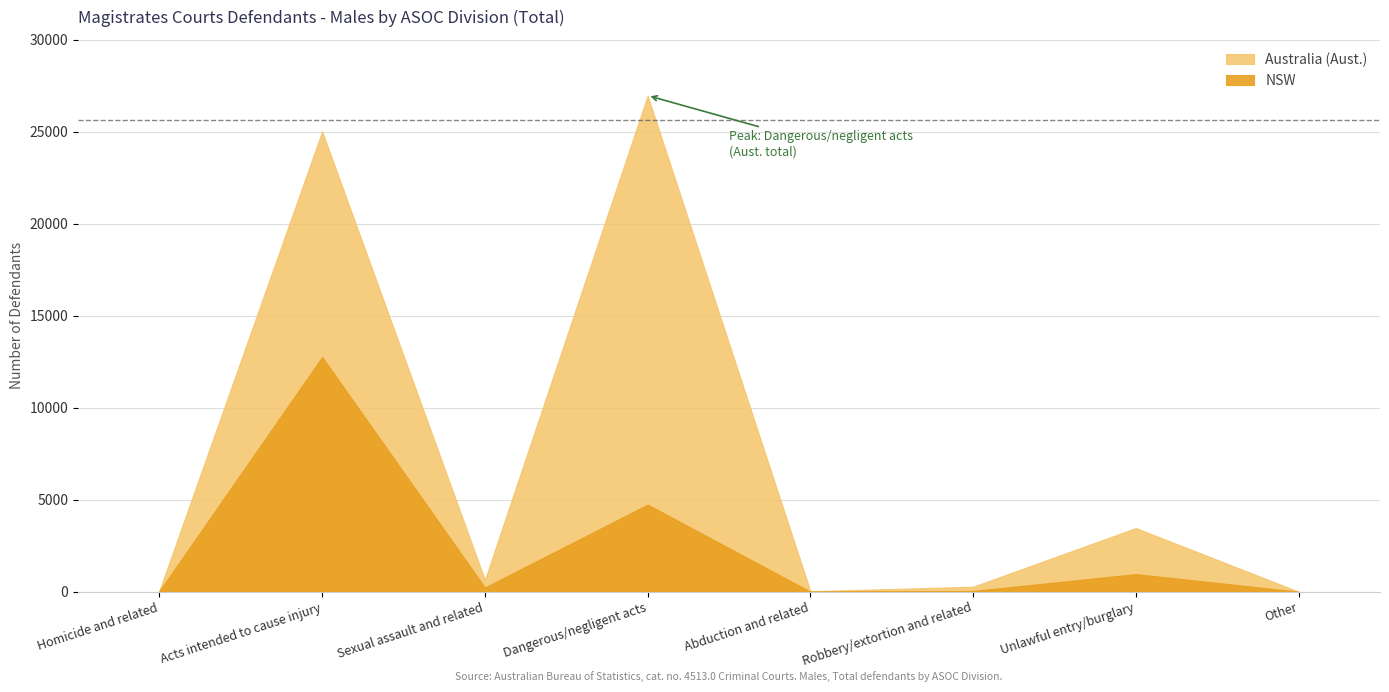

Rank the series by their maximum value, from highest to lowest.

Australia (Aust.), NSW